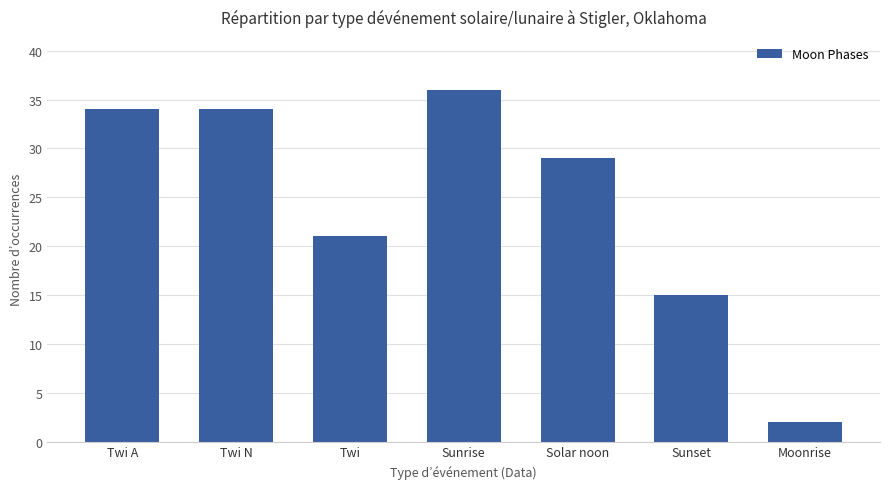

What is the difference between the maximum and minimum values?

34